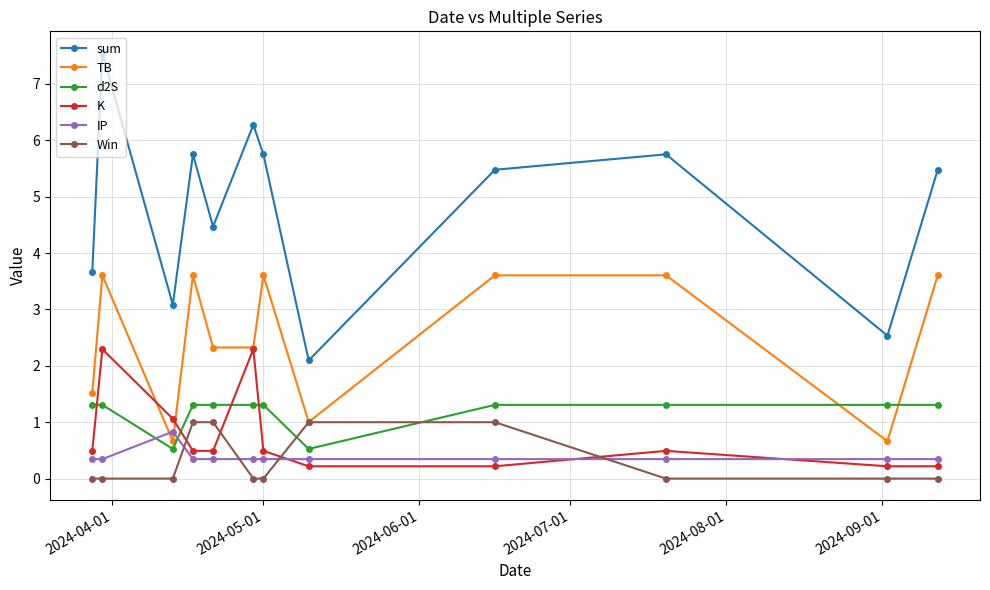

What is the value of the TB point at the 1st from the left?

1.5